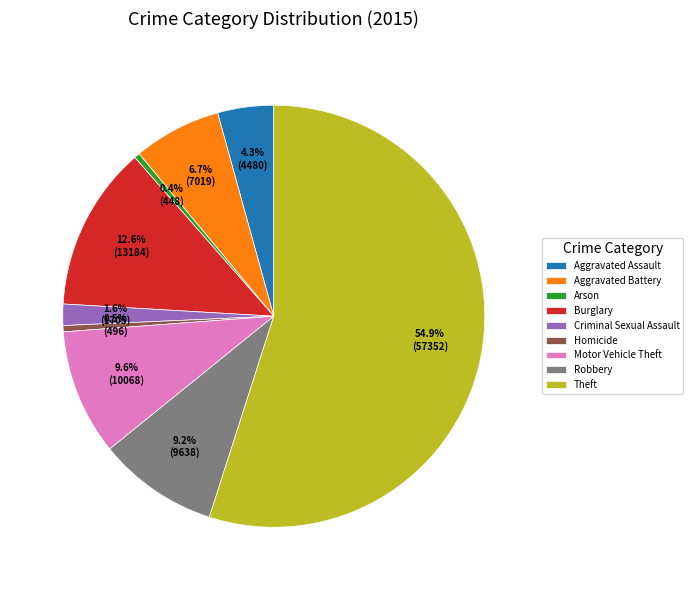

What percentage is the Motor Vehicle Theft slice, to the nearest percent?

10%